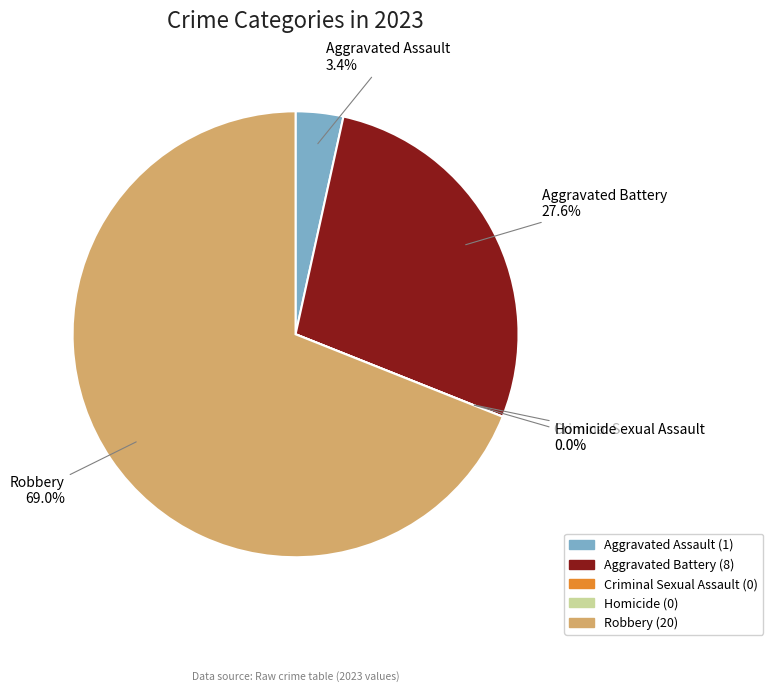

Between Aggravated Battery and Robbery, which is larger?

Robbery